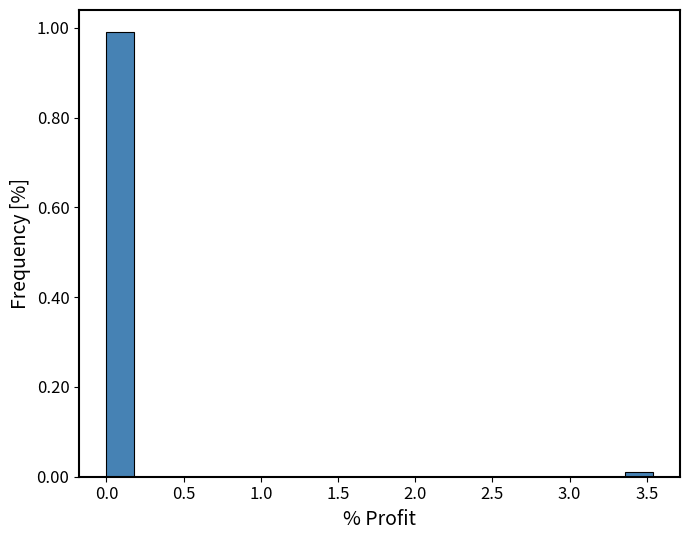

Around what value on the x-axis is the tallest bar? Give the approximate position of its centre, as read against the axis.

0.10